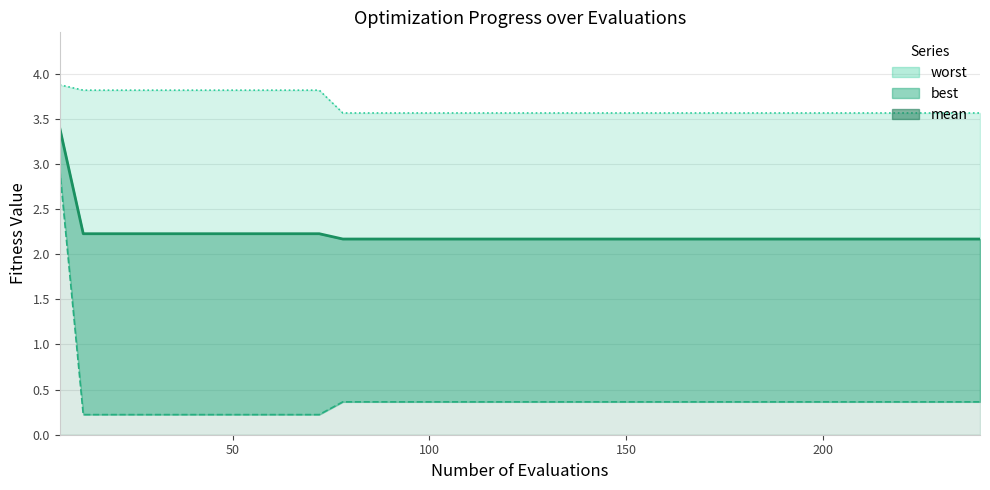

True or false: best (line) and worst (line) cross at least once.

False